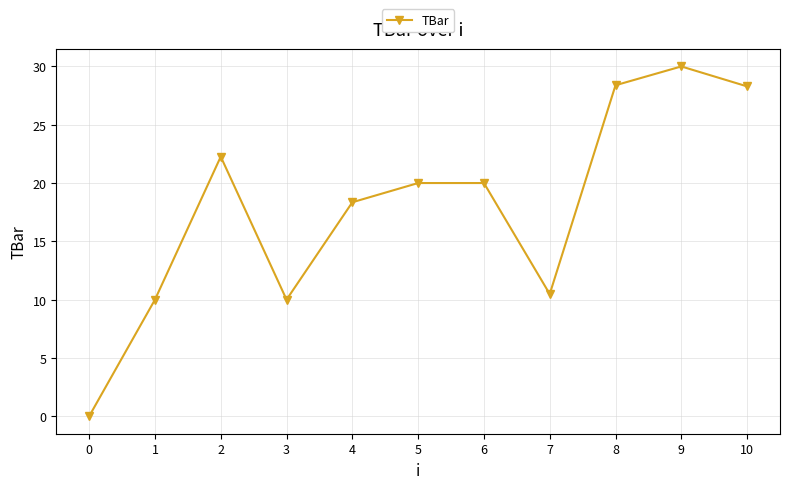

What is the ratio of the value at 7 to the value at 2?

0.5